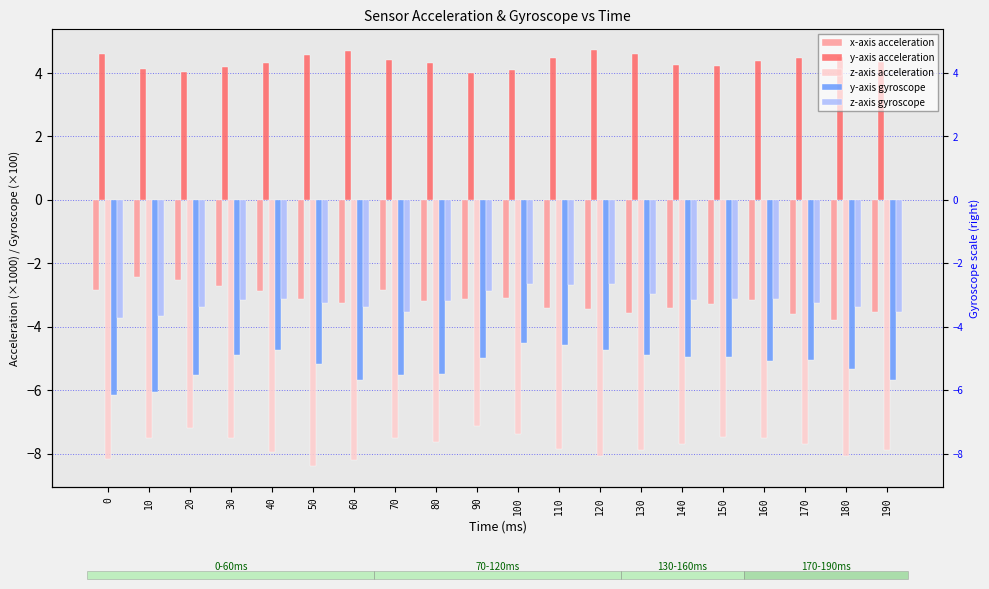

Is the value of z-axis acceleration at 150 greater than the value of y-axis acceleration at 30?

No